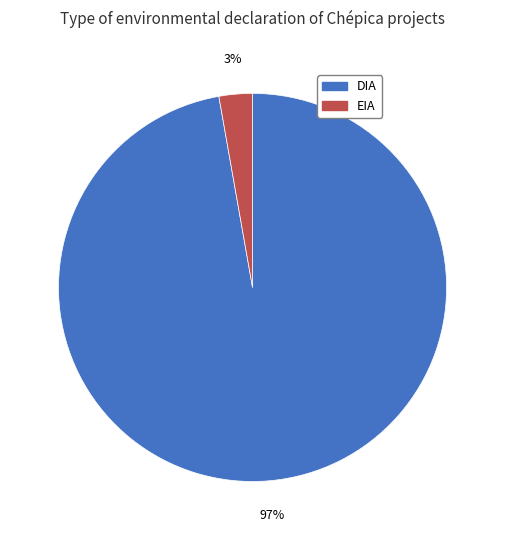

To the nearest percent, what percentage of the pie is DIA?

97%